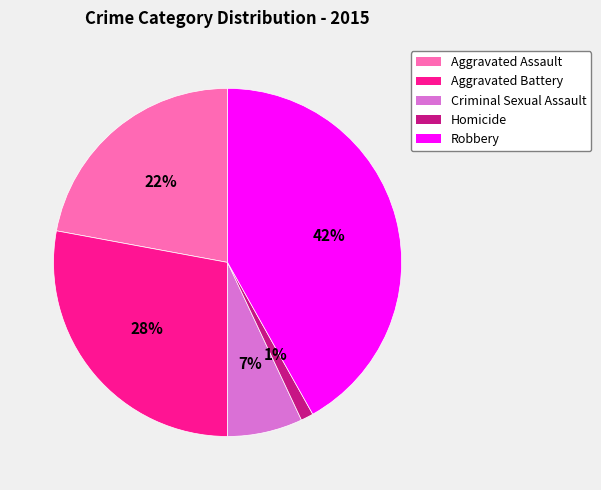

Rank the categories by value from highest to lowest.

Robbery, Aggravated Battery, Aggravated Assault, Criminal Sexual Assault, Homicide